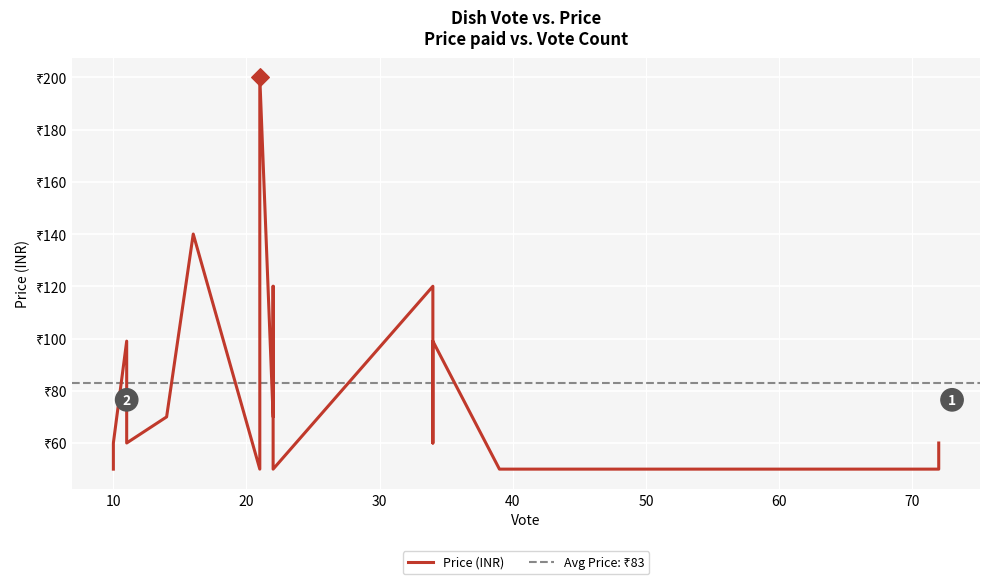

Between 34 and 22, which is larger?

22